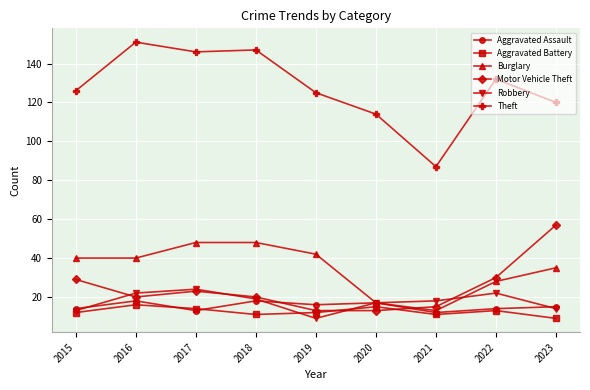

True or false: Robbery and Theft cross at least once.

False